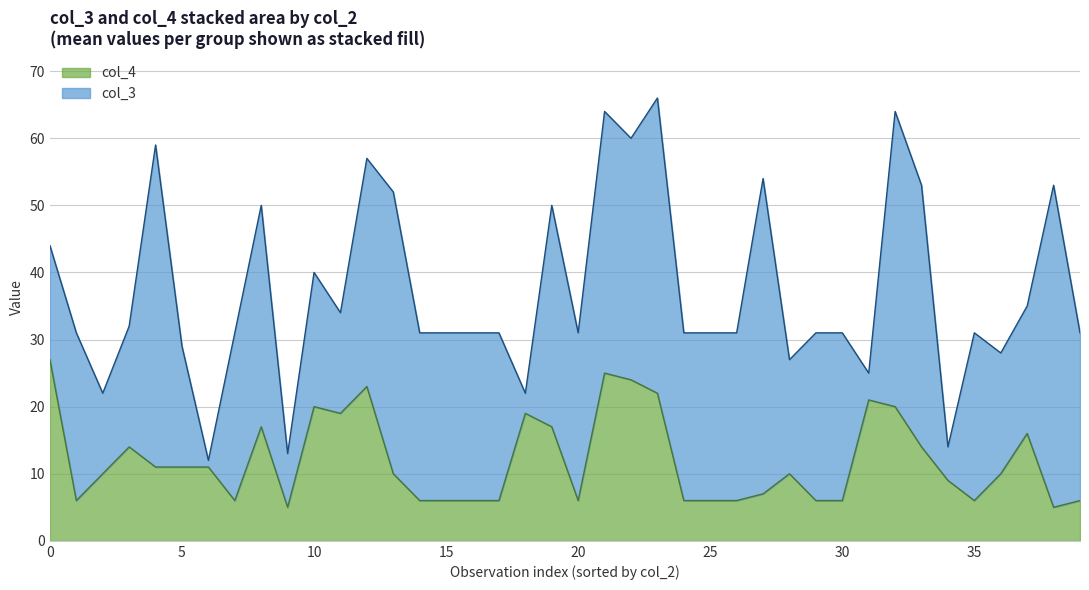

At how many categories does at least one series exceed 35?

9